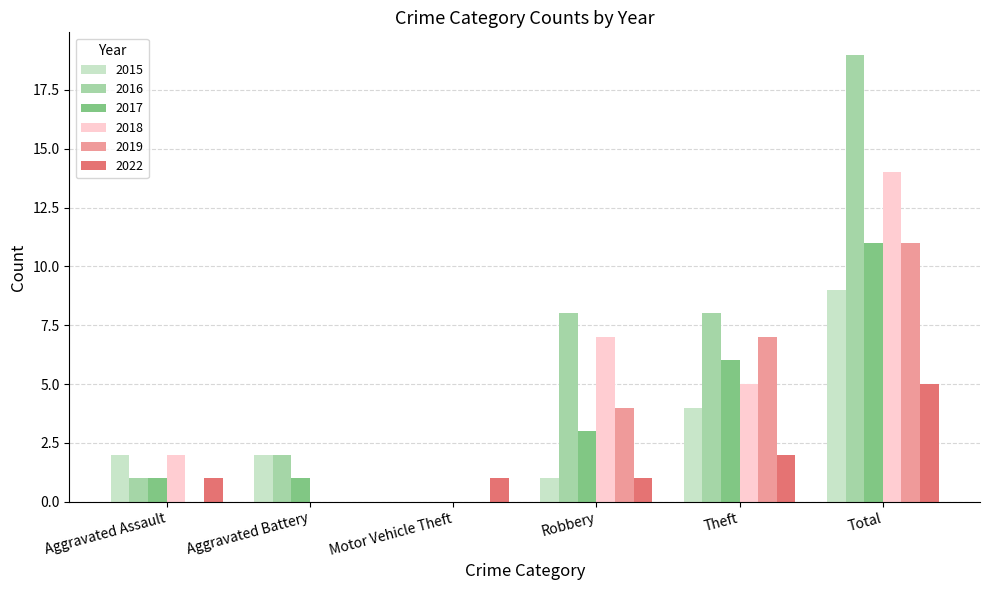

How many groups of bars are there?

6